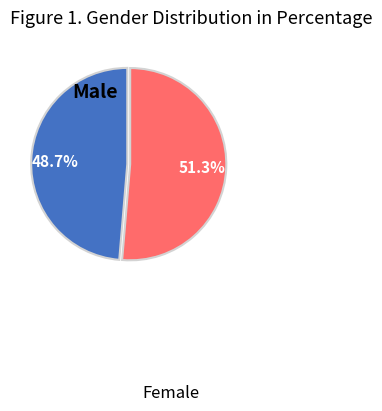

Does any single category account for the majority?

Yes